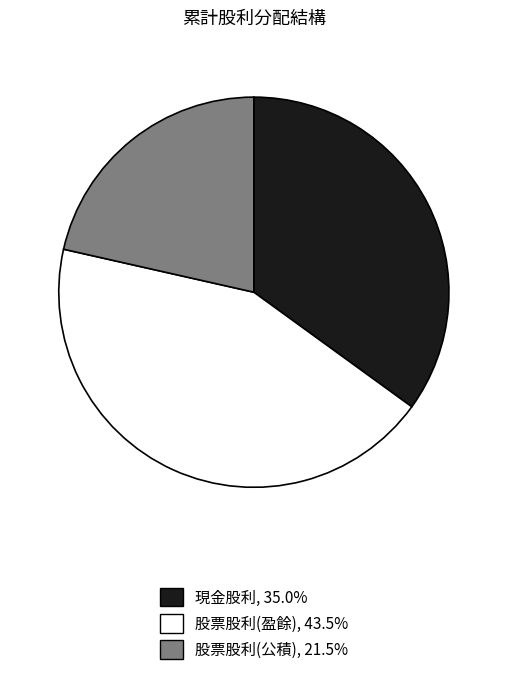

Which category has the smallest portion of the pie?

股票股利(公積)